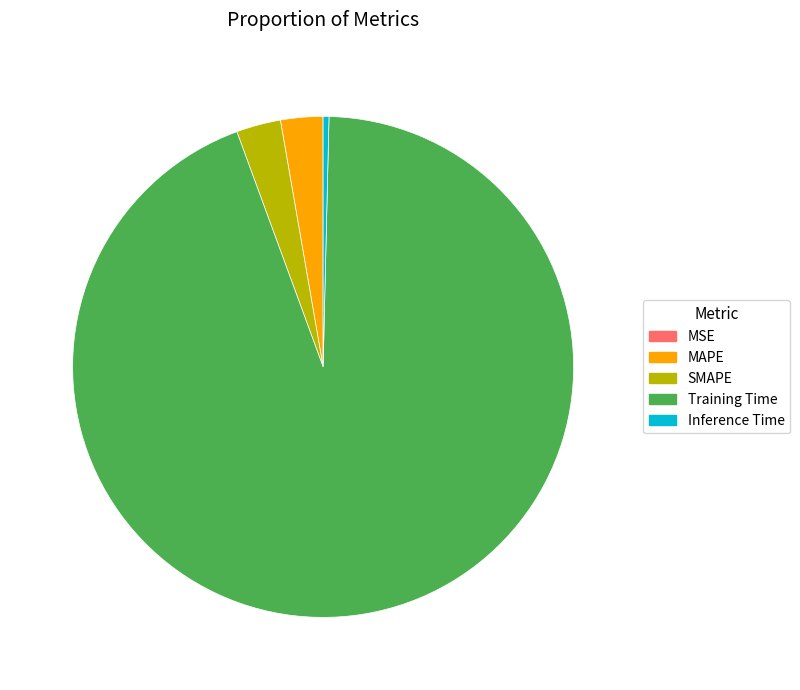

Does MAPE account for over 50% of the chart?

No